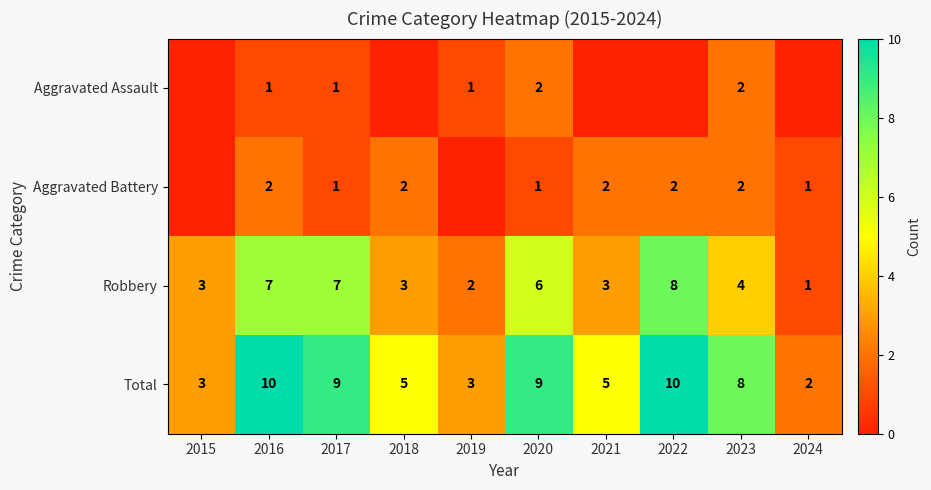

How many Total values are between 3 and 9?

7